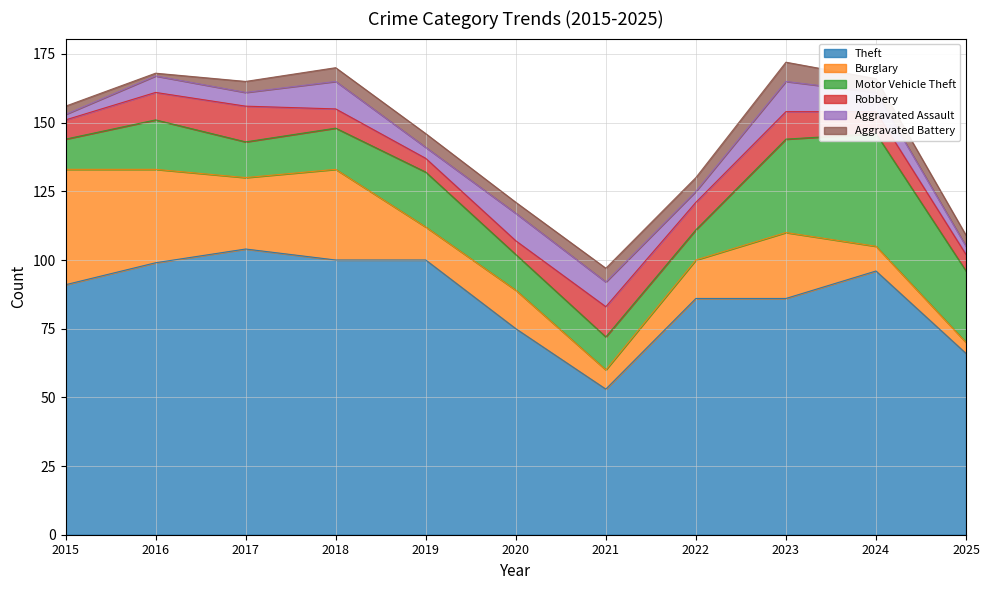

Reading left to right, extract all data points from this chart.

Theft: 2015=91	2016=99	2017=104	2018=100	2019=100	2020=75	2021=53	2022=86	2023=86	2024=96	2025=66
Burglary: 2015=42	2016=34	2017=26	2018=33	2019=12	2020=14	2021=7	2022=14	2023=24	2024=9	2025=4
Motor Vehicle Theft: 2015=11	2016=18	2017=13	2018=15	2019=20	2020=13	2021=12	2022=11	2023=34	2024=41	2025=26
Robbery: 2015=7	2016=10	2017=13	2018=7	2019=5	2020=5	2021=11	2022=10	2023=10	2024=8	2025=6
Aggravated Assault: 2015=2	2016=6	2017=5	2018=10	2019=4	2020=10	2021=9	2022=4	2023=11	2024=7	2025=3
Aggravated Battery: 2015=3	2016=1	2017=4	2018=5	2019=5	2020=4	2021=5	2022=5	2023=7	2024=5	2025=4